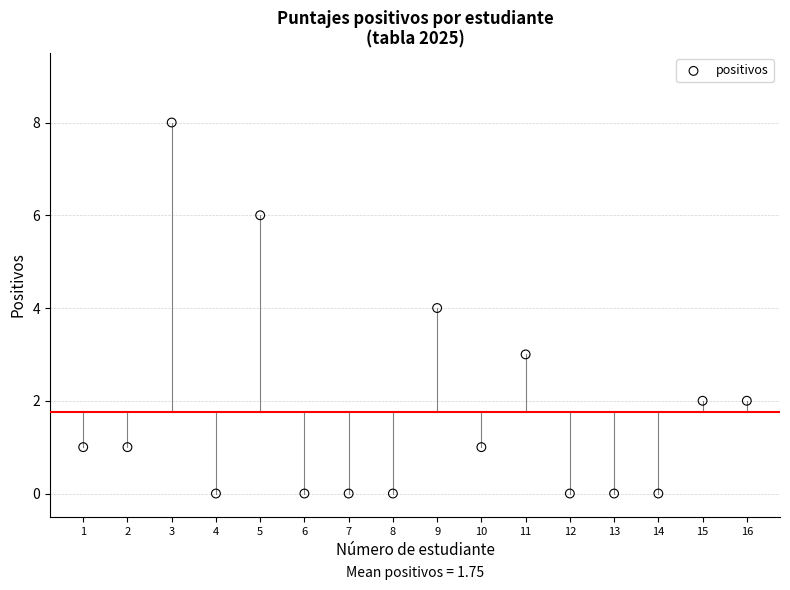

What is the range of X values (max minus min)?

15